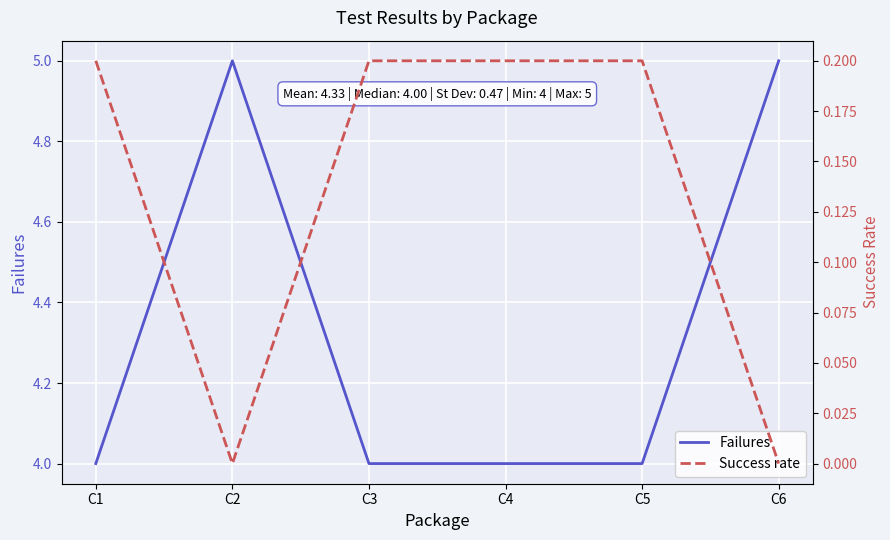

The value of Failures at C1 is 4. True or false?

True